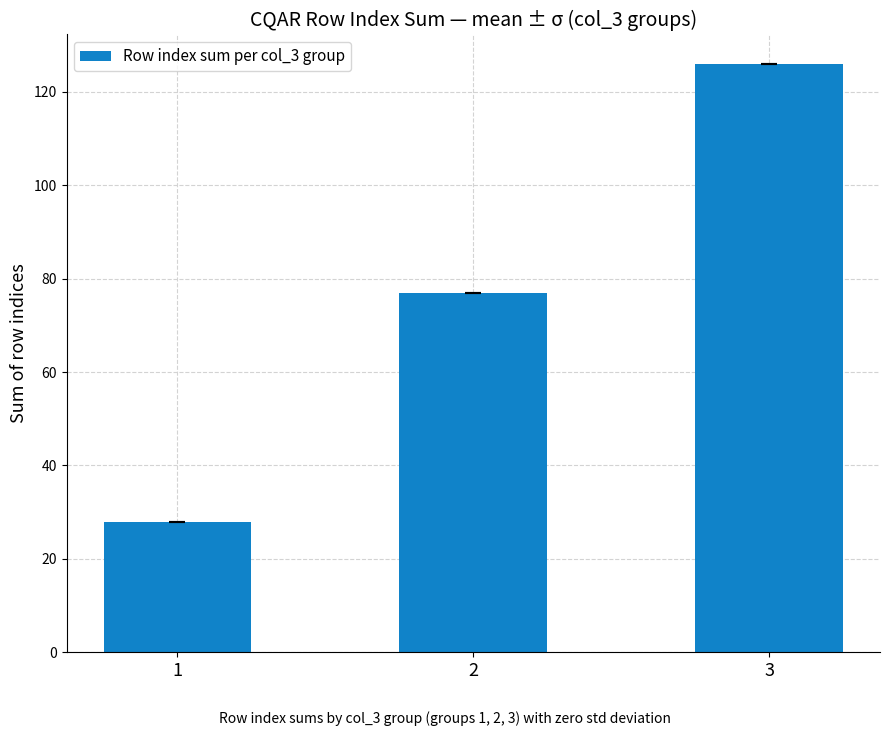

What is the minimum value shown in the chart?

28